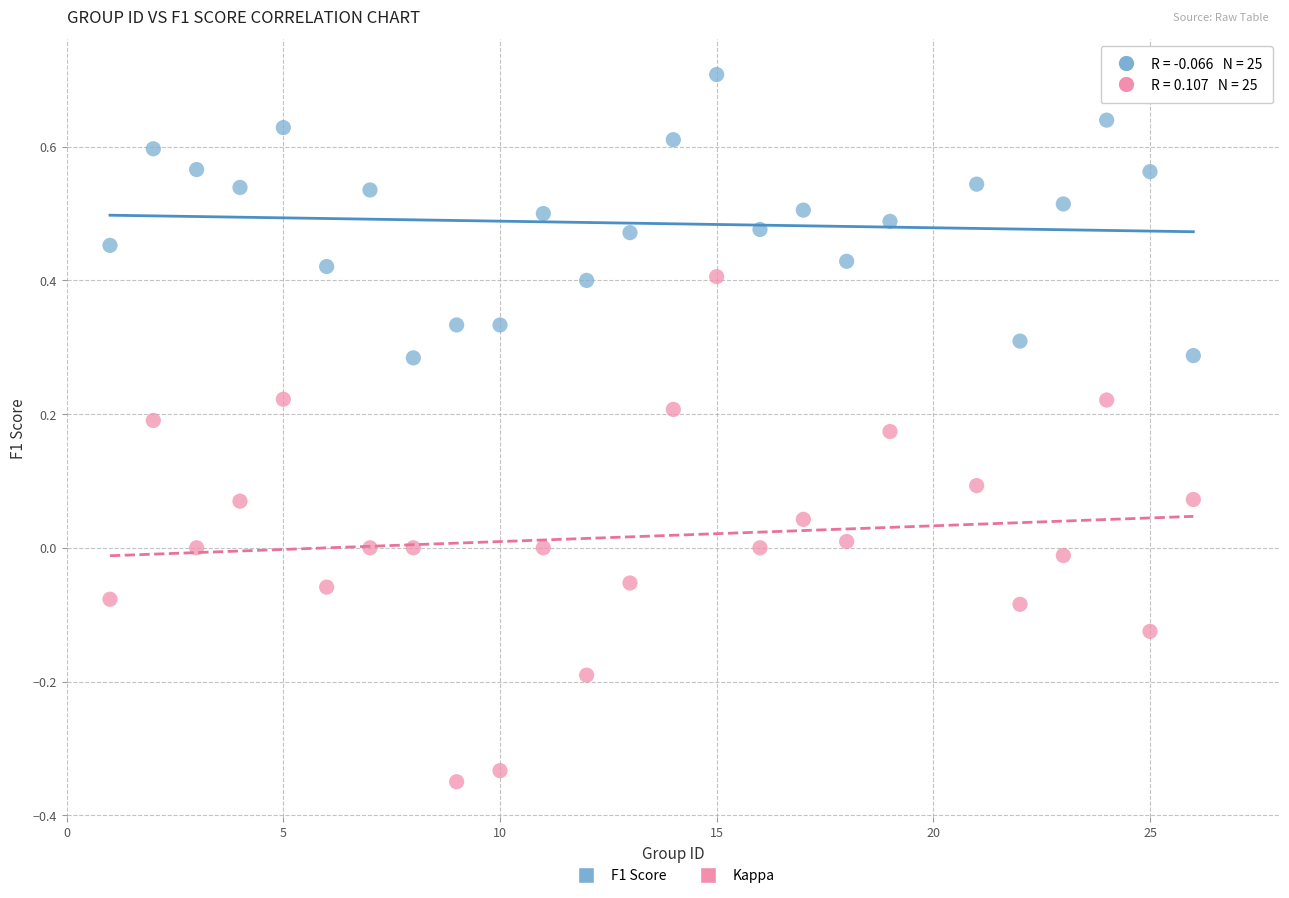

Which series reaches the maximum Y coordinate?

F1 Score